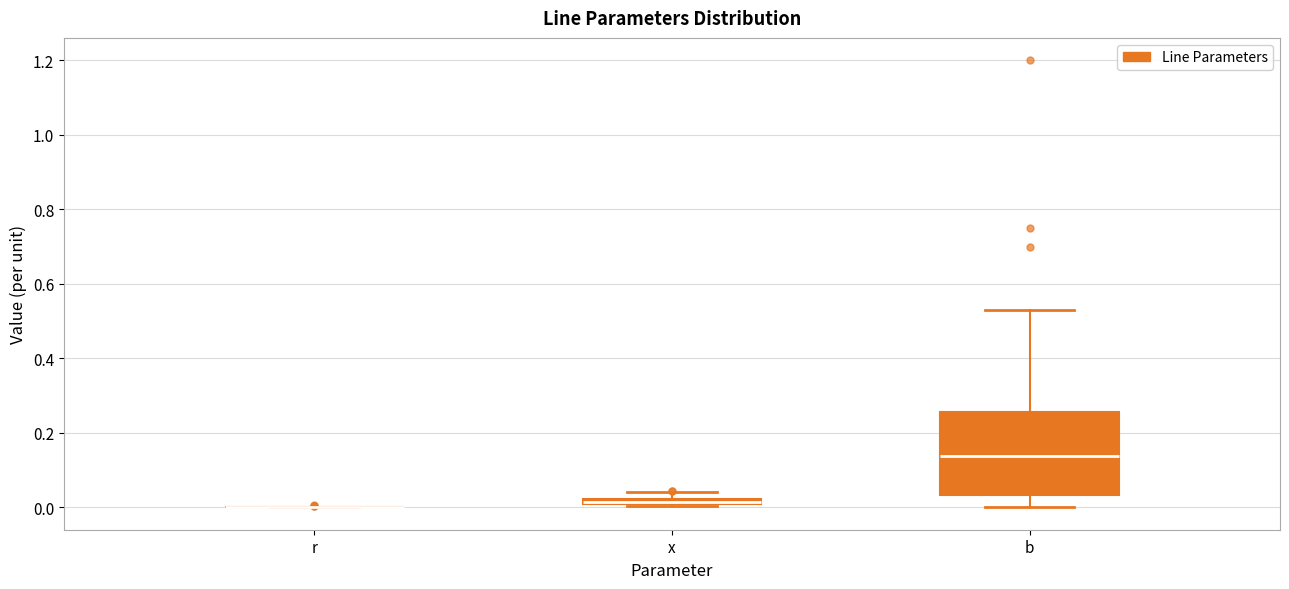

Where is the lower edge of the box for x on the y-axis? The values are not printed on the chart, so give them approximately, as read against the axis.

0.00